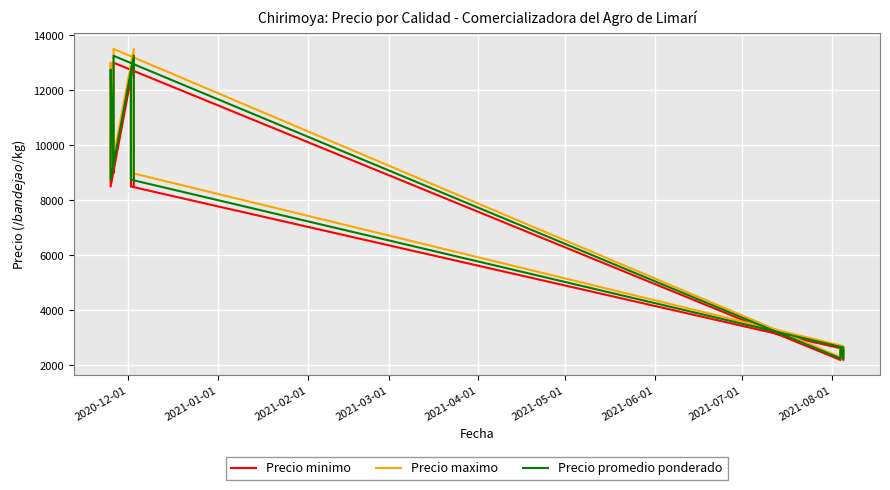

In Precio minimo, how many points are lower than both neighbors (excluding endpoints)?

4